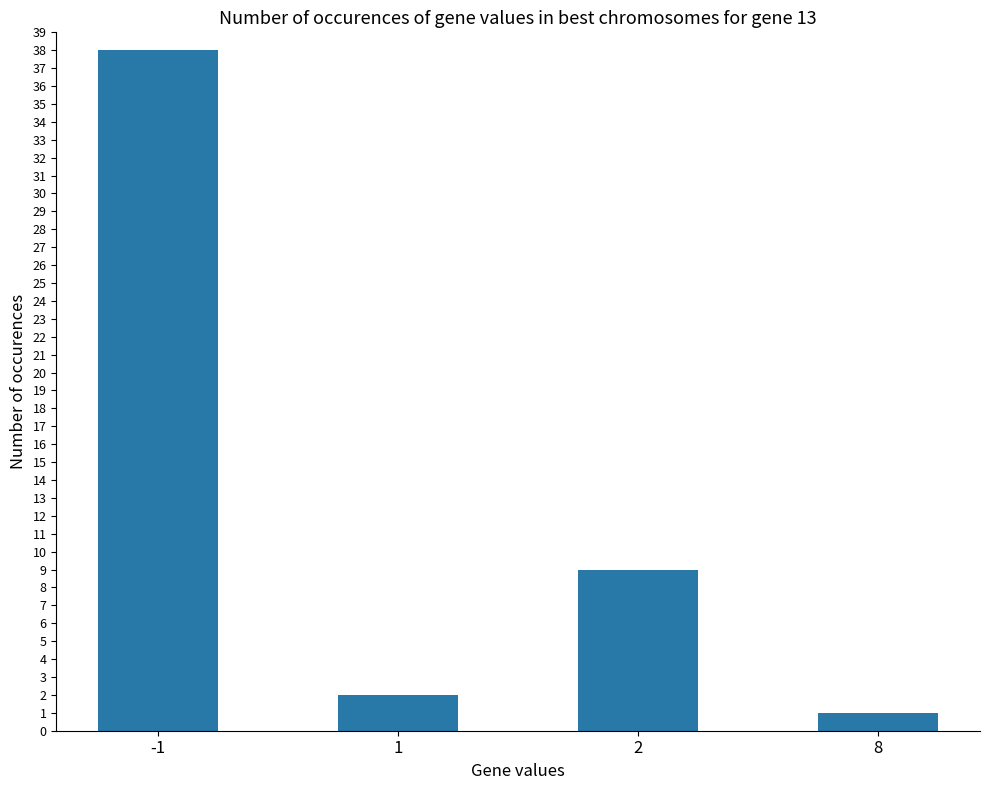

What is the difference between the second highest and minimum values?

8